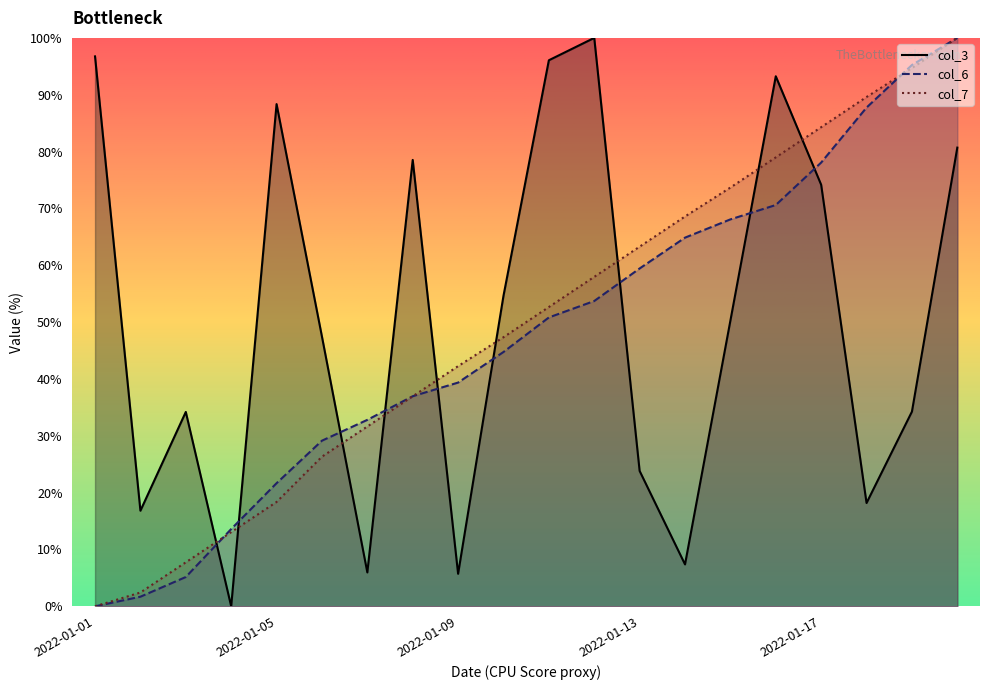

Reading right to left, what are all the values shown in this chart?

col_3: 2022-01-20=80.7	2022-01-19=34.3	2022-01-18=18.2	2022-01-17=74.2	2022-01-16=93.2	2022-01-15=50.3	2022-01-14=7.4	2022-01-13=23.8	2022-01-12=100.0	2022-01-11=96.1	2022-01-10=54.6	2022-01-09=5.7	2022-01-08=78.5	2022-01-07=6.0	2022-01-06=47.5	2022-01-05=88.4	2022-01-04=0.0	2022-01-03=34.2	2022-01-02=16.8	2022-01-01=96.7
col_6: 2022-01-20=100.0	2022-01-19=95.2	2022-01-18=87.7	2022-01-17=78.1	2022-01-16=70.6	2022-01-15=68.1	2022-01-14=64.9	2022-01-13=59.4	2022-01-12=53.7	2022-01-11=50.8	2022-01-10=44.7	2022-01-09=39.4	2022-01-08=37.0	2022-01-07=32.8	2022-01-06=29.1	2022-01-05=21.7	2022-01-04=13.6	2022-01-03=5.2	2022-01-02=1.7	2022-01-01=0.0
col_7: 2022-01-20=100.0	2022-01-19=94.7	2022-01-18=89.6	2022-01-17=84.3	2022-01-16=79.0	2022-01-15=73.7	2022-01-14=68.6	2022-01-13=63.3	2022-01-12=58.0	2022-01-11=52.7	2022-01-10=47.3	2022-01-09=42.3	2022-01-08=36.9	2022-01-07=31.6	2022-01-06=26.3	2022-01-05=18.4	2022-01-04=13.1	2022-01-03=7.7	2022-01-02=2.4	2022-01-01=0.0